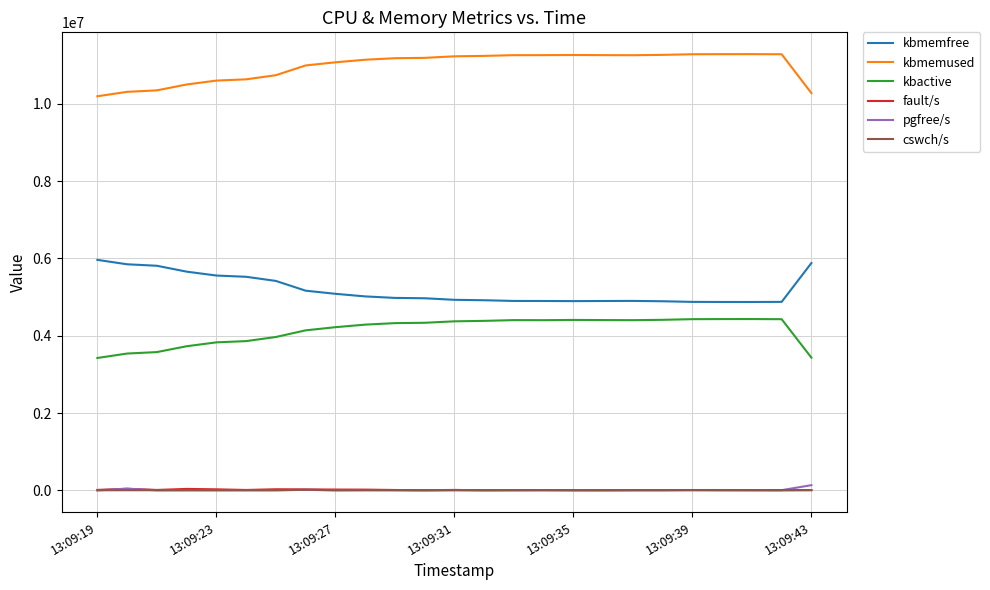

True or false: kbmemfree and pgfree/s cross at least once.

False